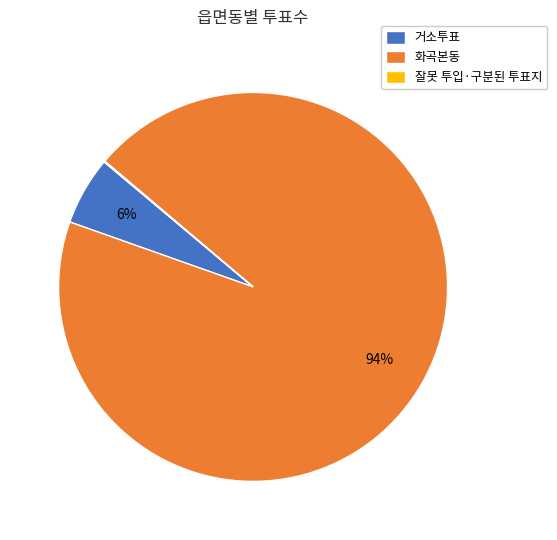

Is the sum of 거소투표 and 화곡본동 greater than half?

Yes